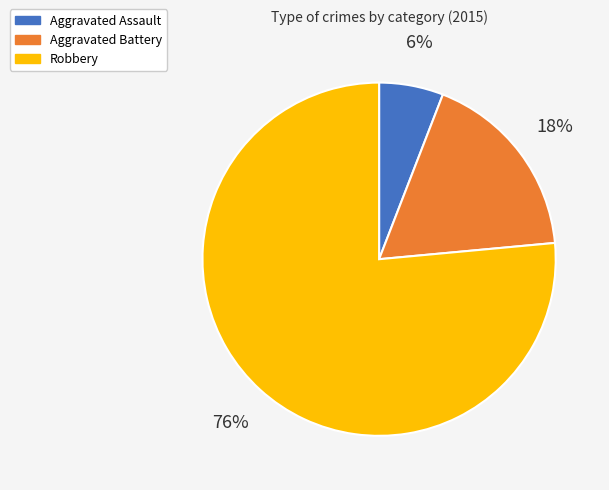

Which category has the smallest portion of the pie?

Aggravated Assault